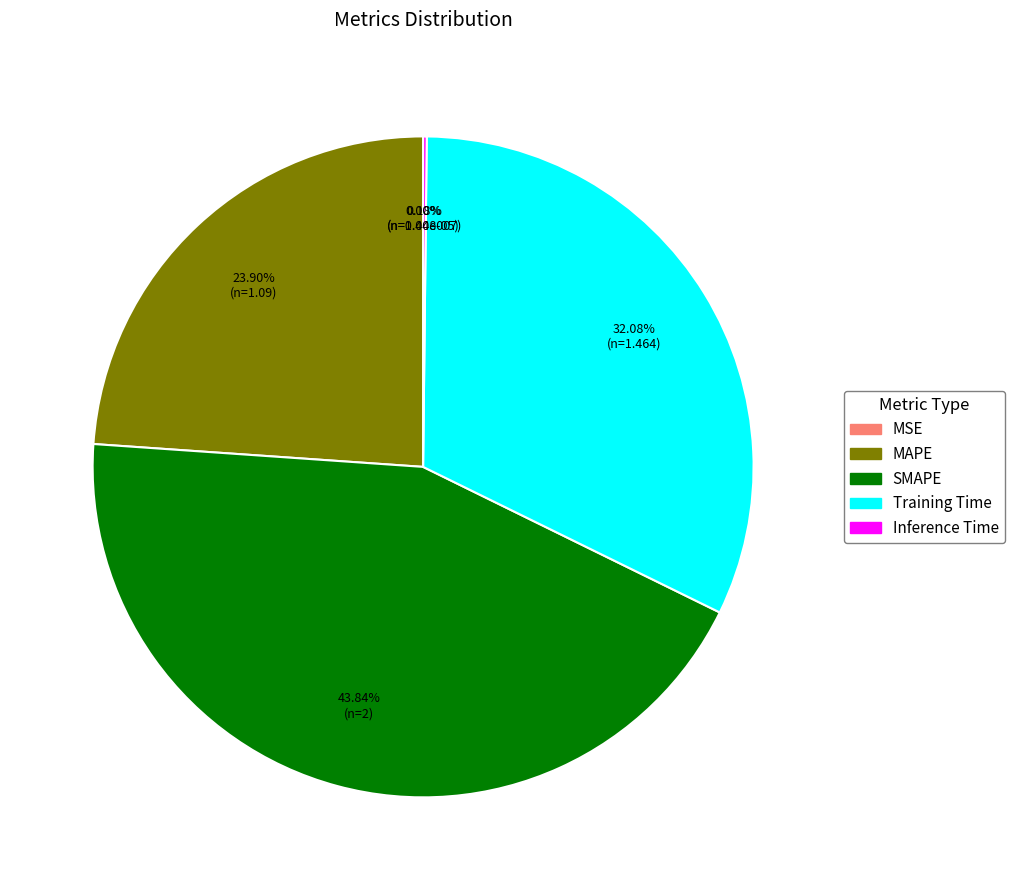

Is there a majority slice in this chart?

No